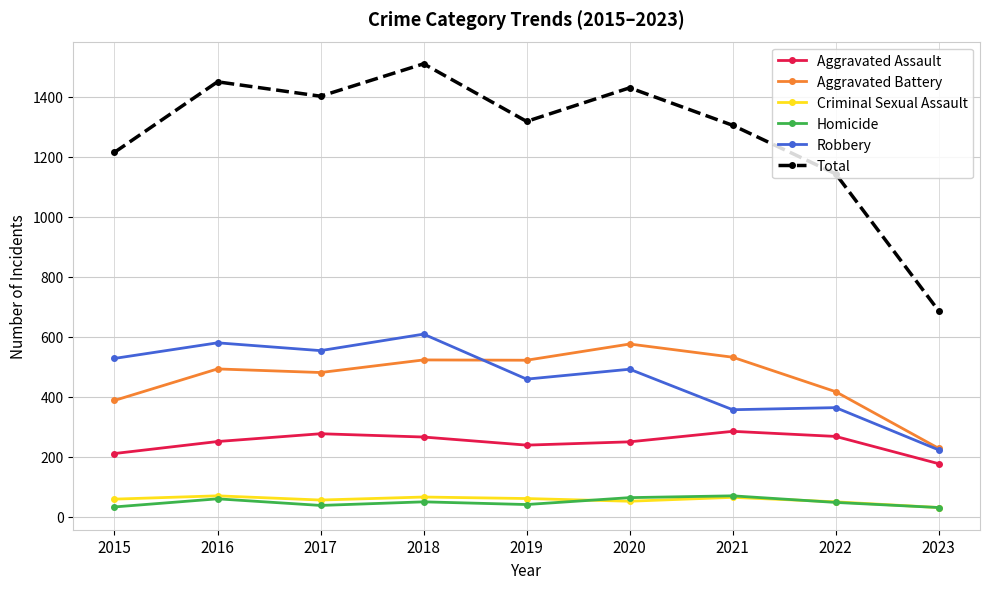

True or false: Criminal Sexual Assault and Total cross at least once.

False